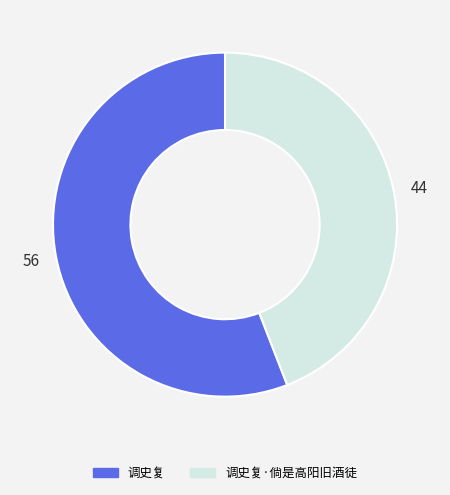

Between 调史复 and 调史复·倘是高阳旧酒徒, which is larger?

调史复